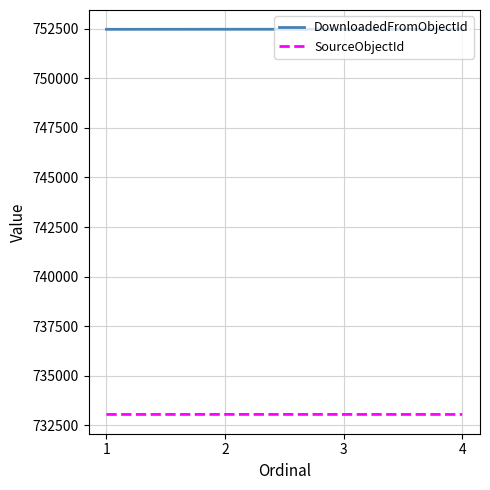

What is the spread (max minus min) of values at 4?

19434